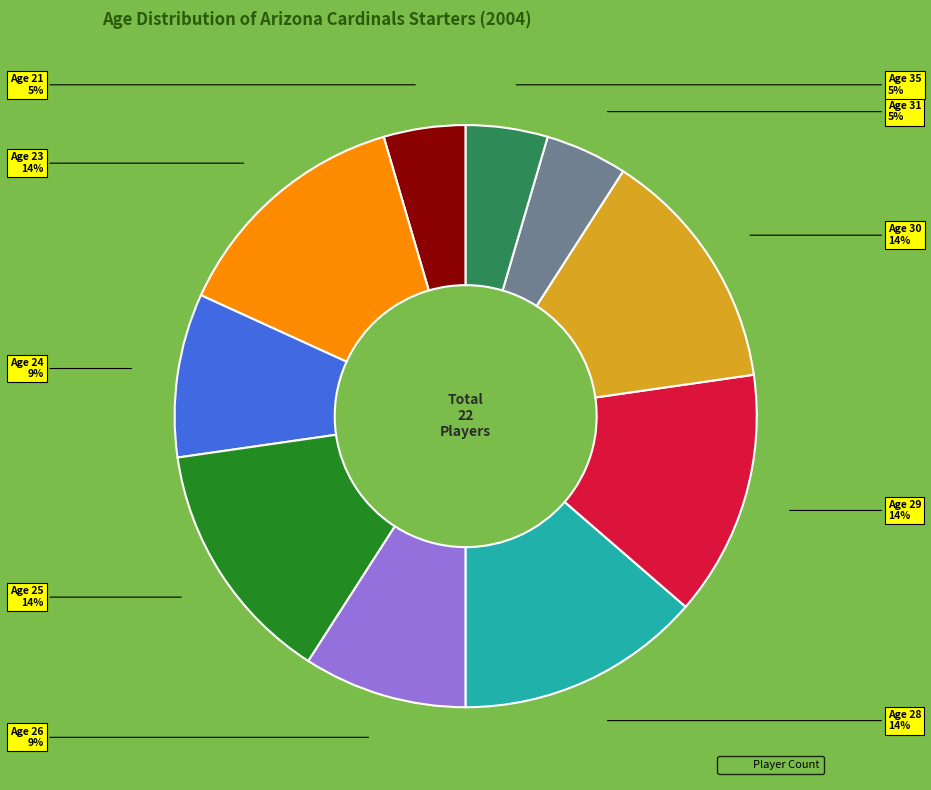

Is there a majority slice in this chart?

No